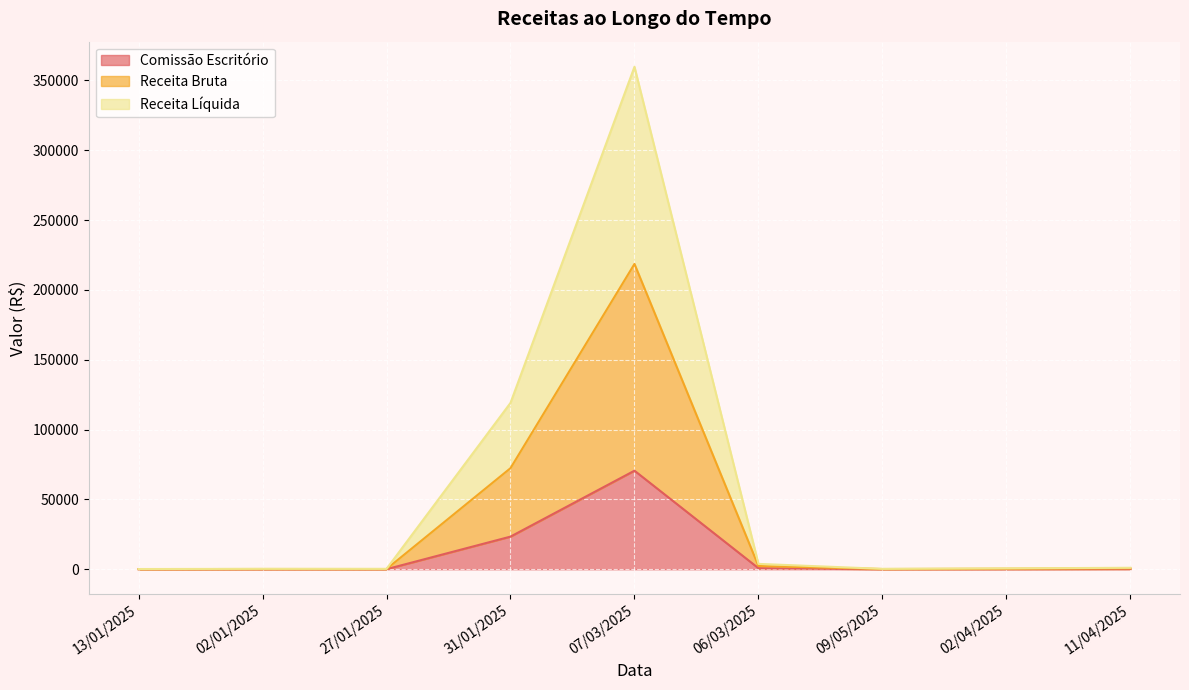

What is the value of the Comissão Escritório point at the 3rd from the left?

54.1